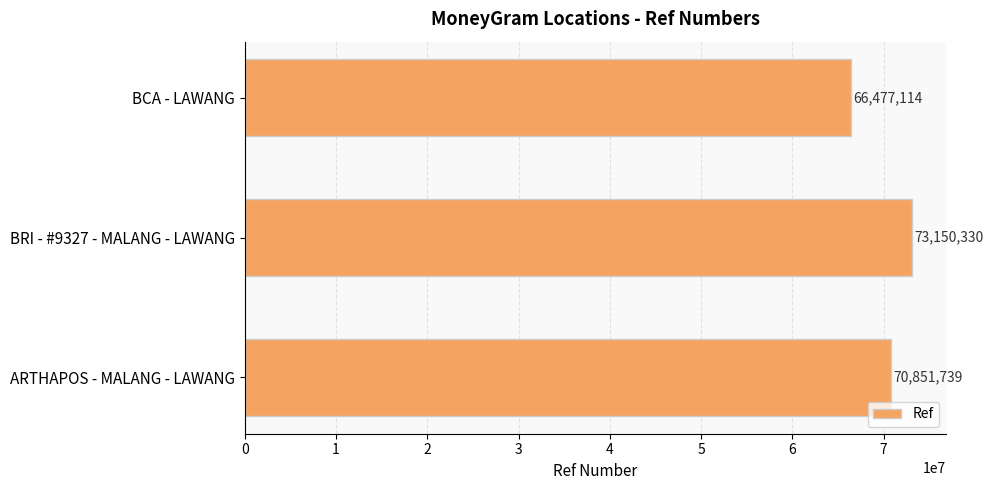

What is the sum of all values?

210479183